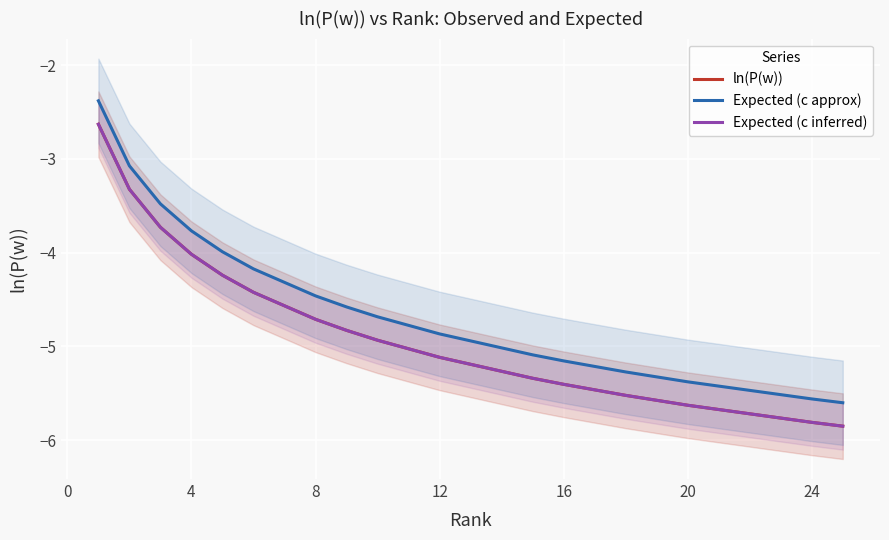

Between 8 and 28, which series saw the biggest shift?

Expected (c approx)